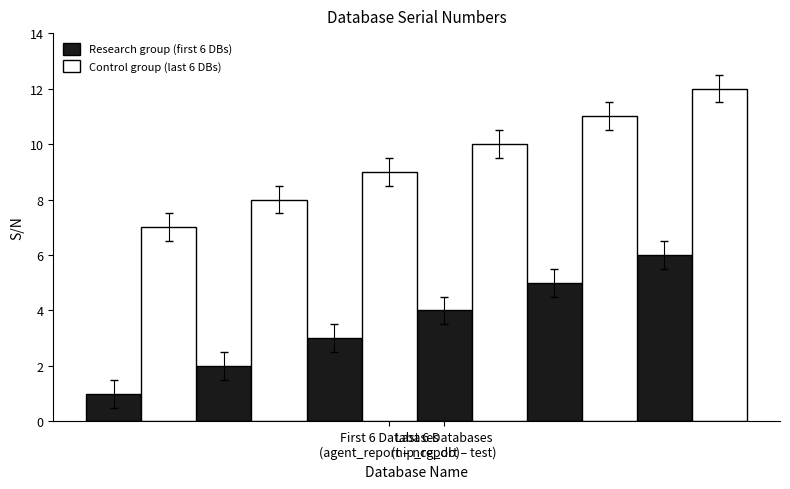

Rank the series by their maximum value, from lowest to highest.

Research group (first 6 DBs), Control group (last 6 DBs)